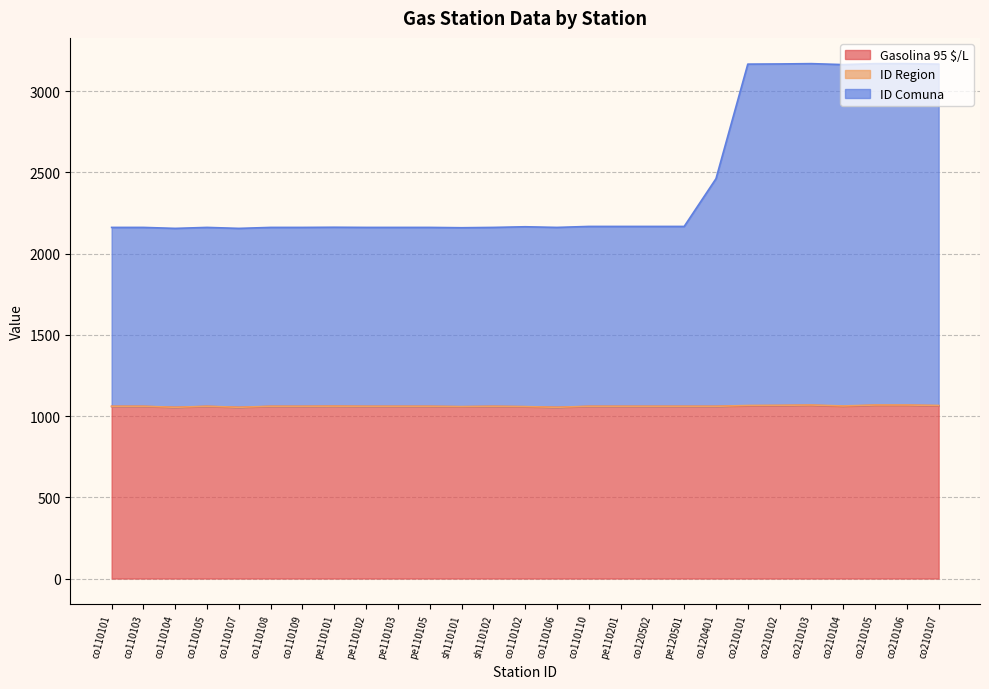

True or false: Gasolina 95 $/L and ID Region cross at least once.

False